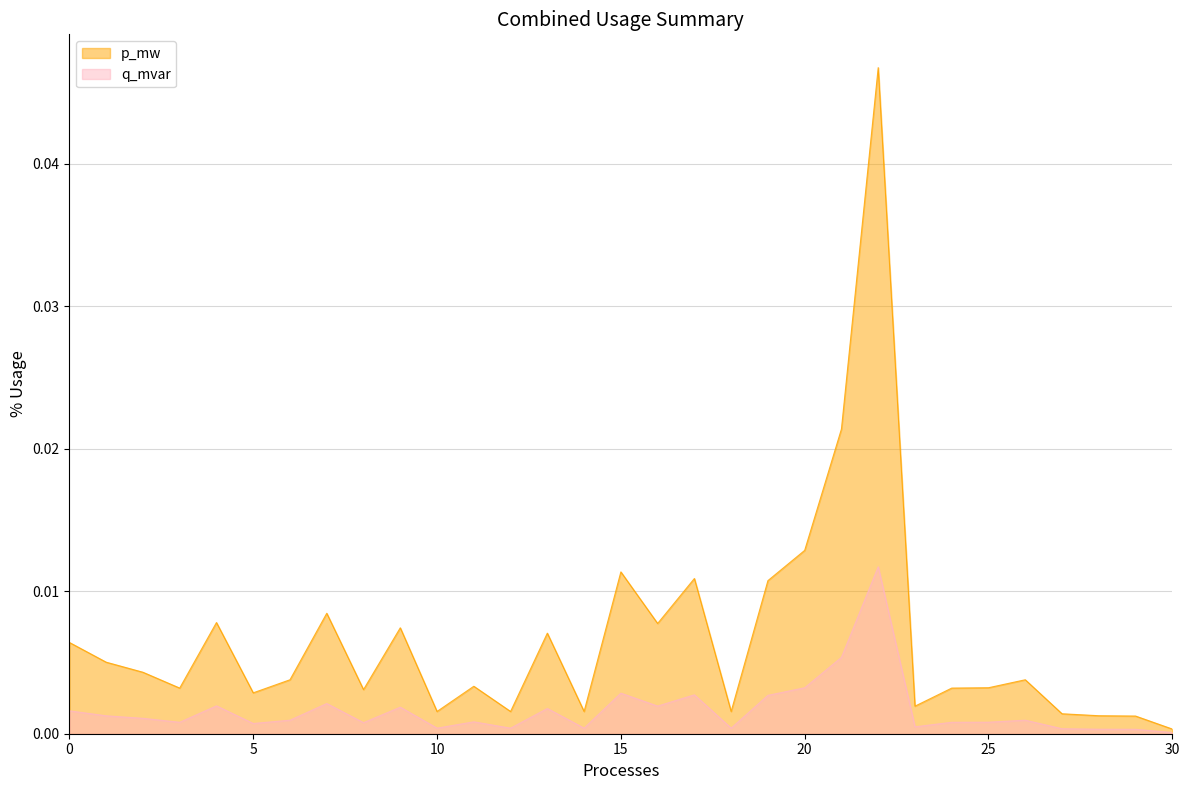

At which category does q_mvar reach its first local valley?

3